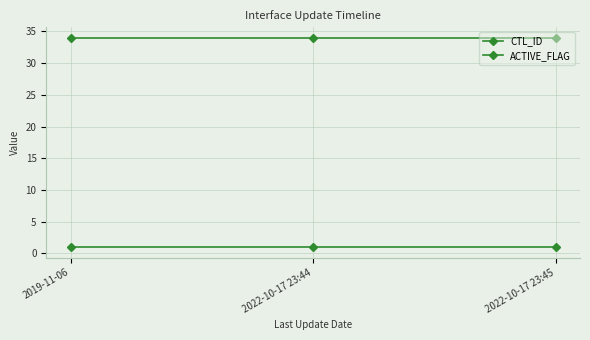

What is the spread (max minus min) of values at 2022-10-17 23:44?

33